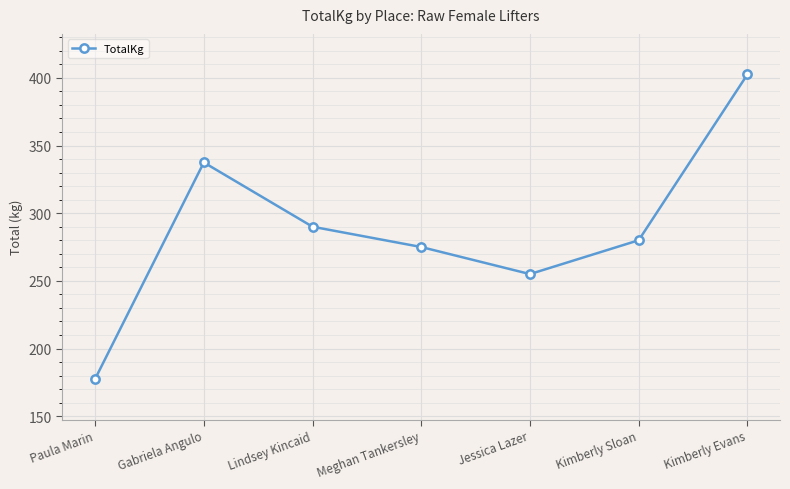

Is this an area chart (filled region under the line)?

No